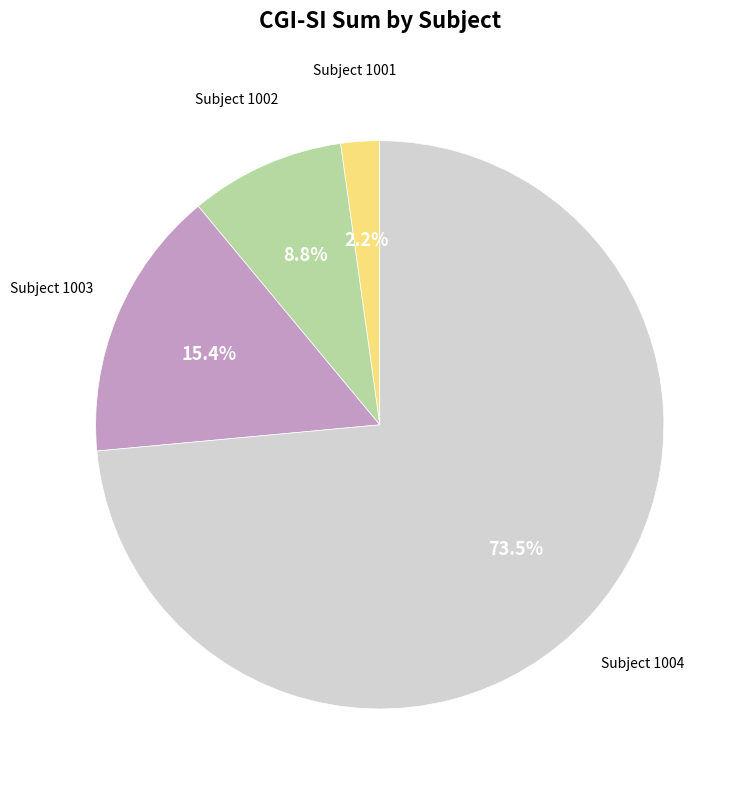

Is there a majority slice in this chart?

Yes